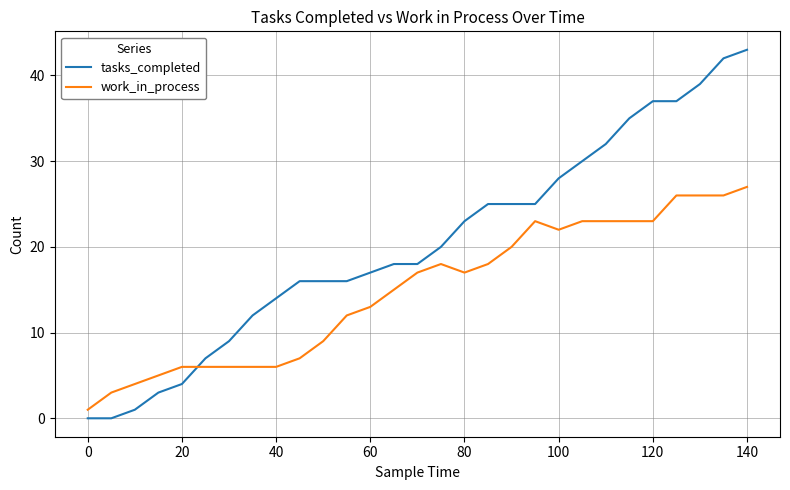

Rank the series by their average value, from highest to lowest.

tasks_completed, work_in_process